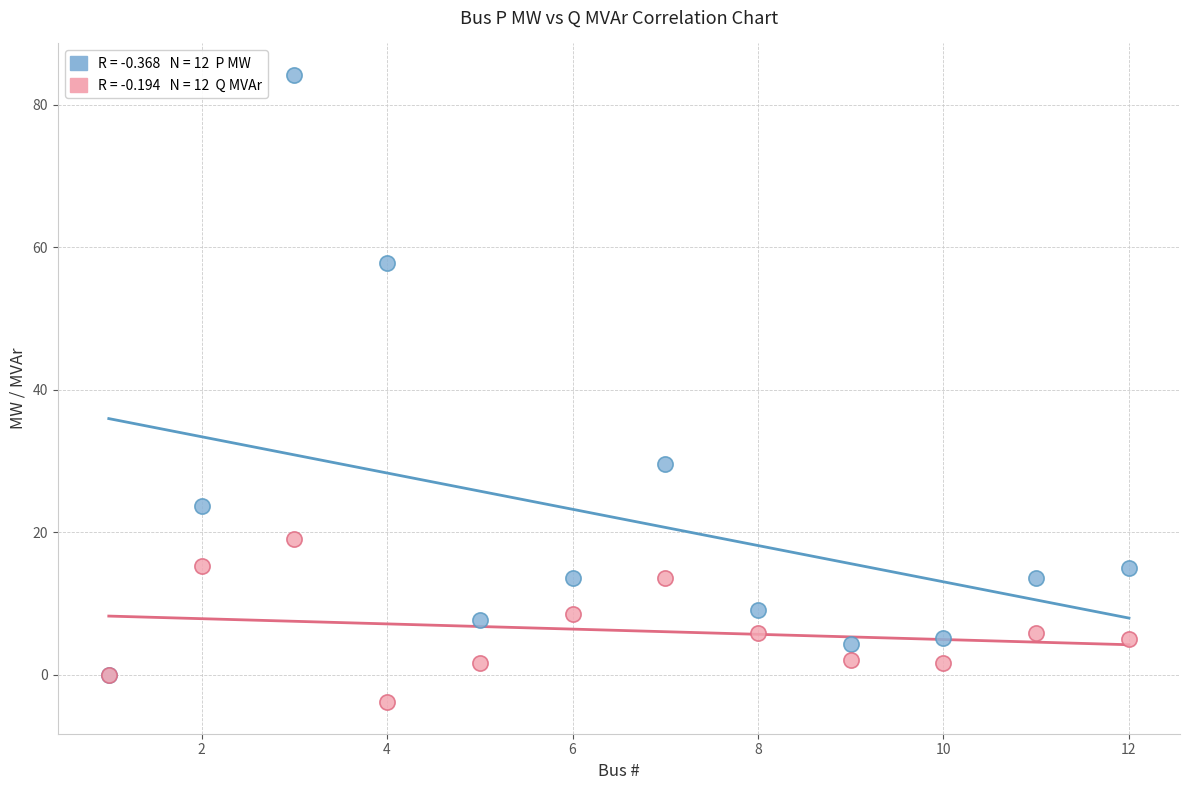

Across all series, what Y value is closest to 40?

29.5